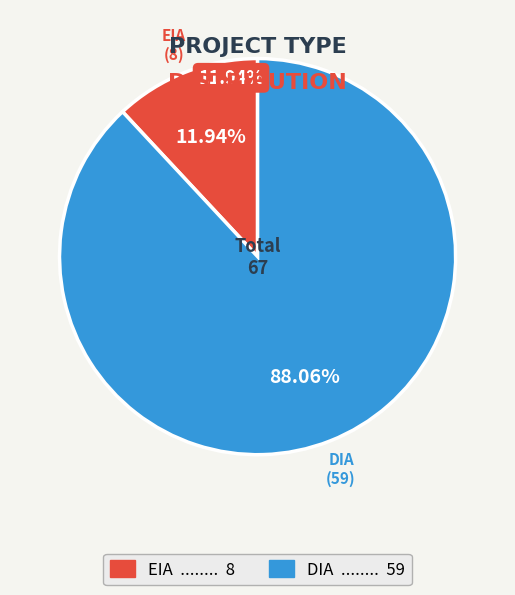

Is it true that DIA is 78% of the pie?

False